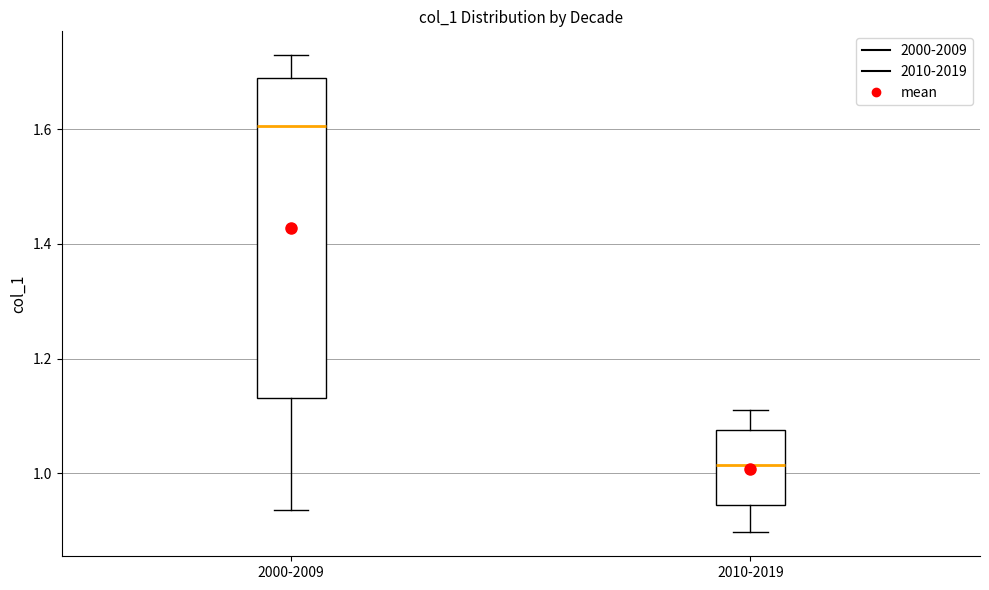

Reading left to right, transcribe this box plot: for each box, give where its median line is, the range the box spans, and where its two whiskers end, as read against the y-axis. The values are not printed on the chart, so give them approximately, as read against the axis.

2000-2009: median 1.60, box 1.14 to 1.68, whiskers 0.94 to 1.72
2010-2019: median 1.02, box 0.94 to 1.08, whiskers 0.90 to 1.12